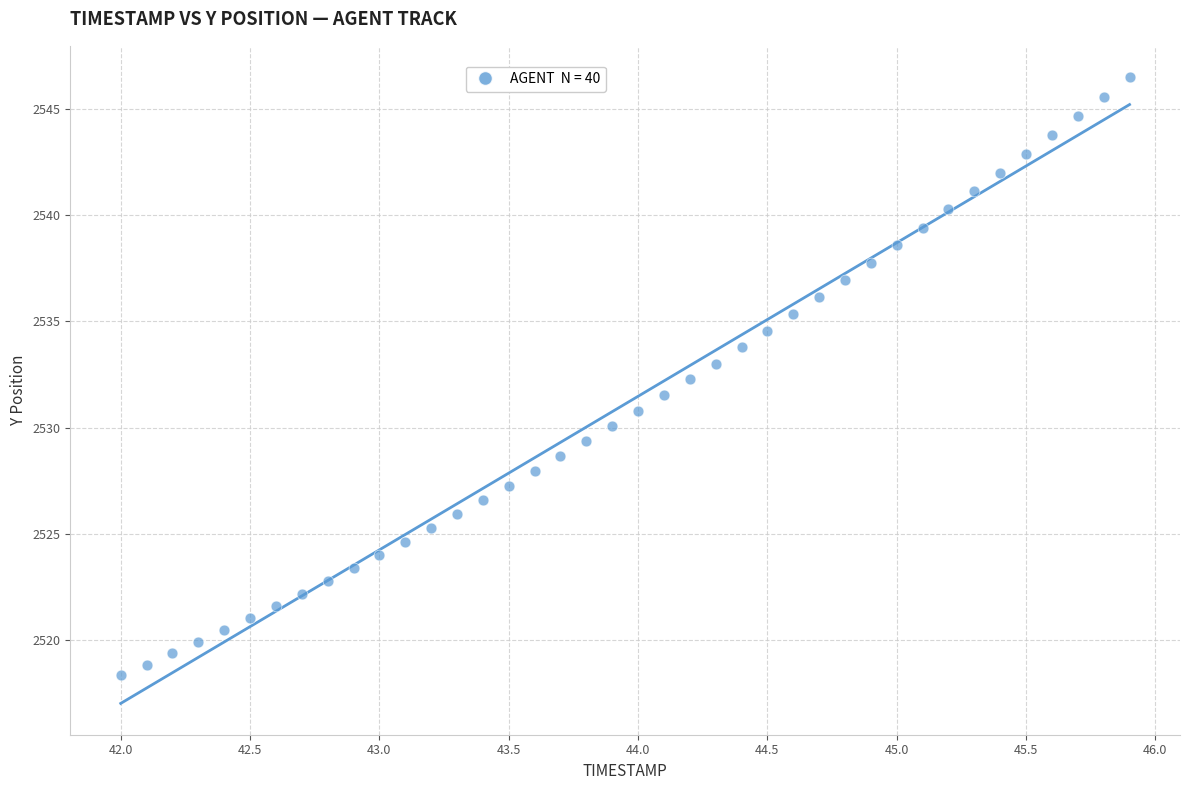

What is the range of X values (max minus min)?

3.9